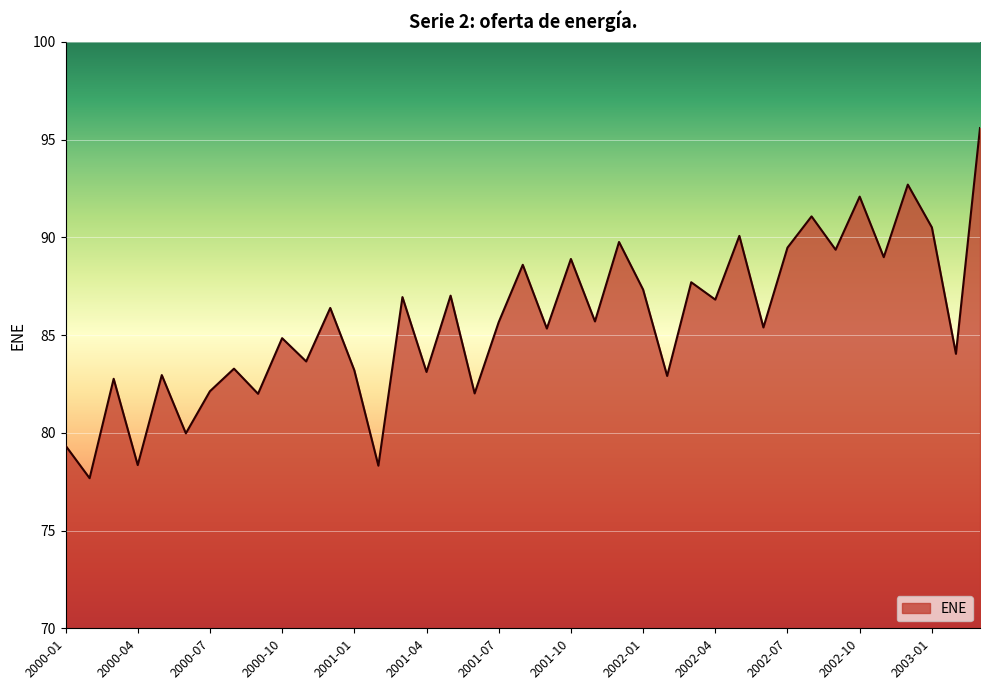

What is the smallest value displayed?

77.7